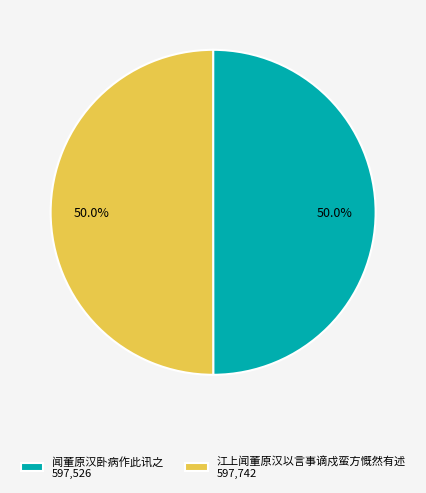

Approximately how many times larger is the value at 闻董原汉卧病作此讯之 597,526 compared to 江上闻董原汉以言事谪戍蛮方慨然有述 597,742?

1.0